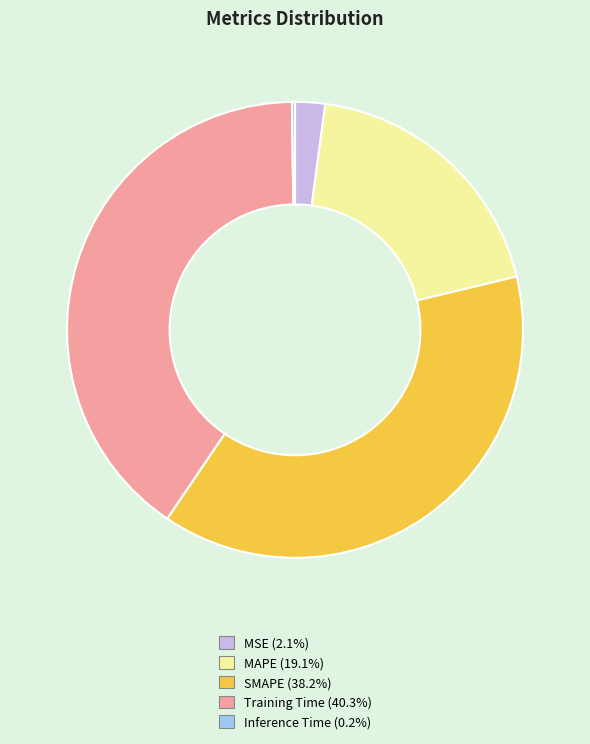

Combined, do Training Time and MAPE account for over 50%?

Yes